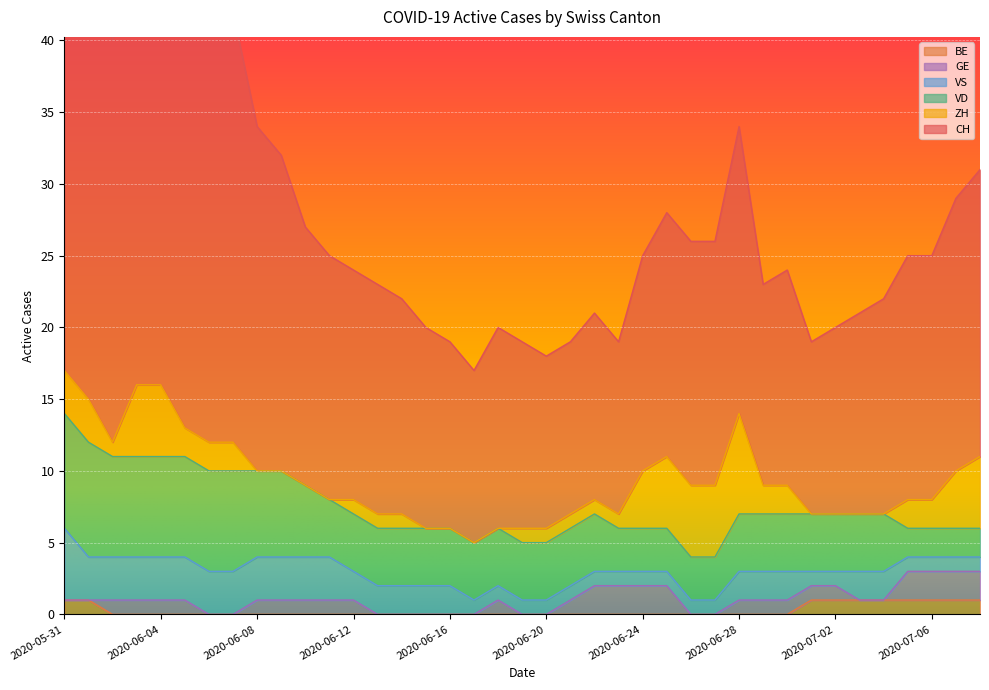

At which label is BE closest to 0?

2020-06-02